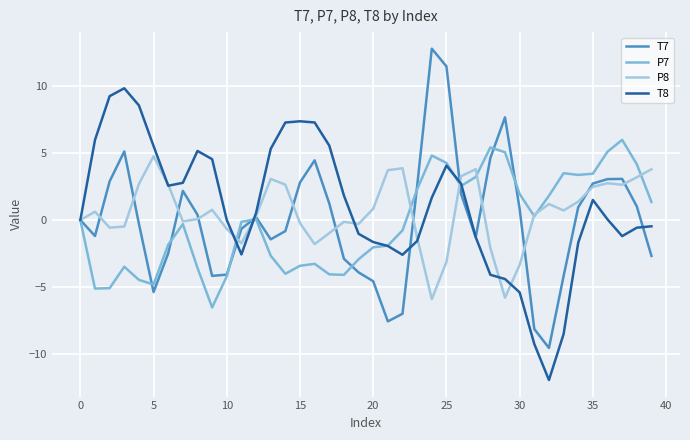

What is the maximum value shown in the chart?

12.8